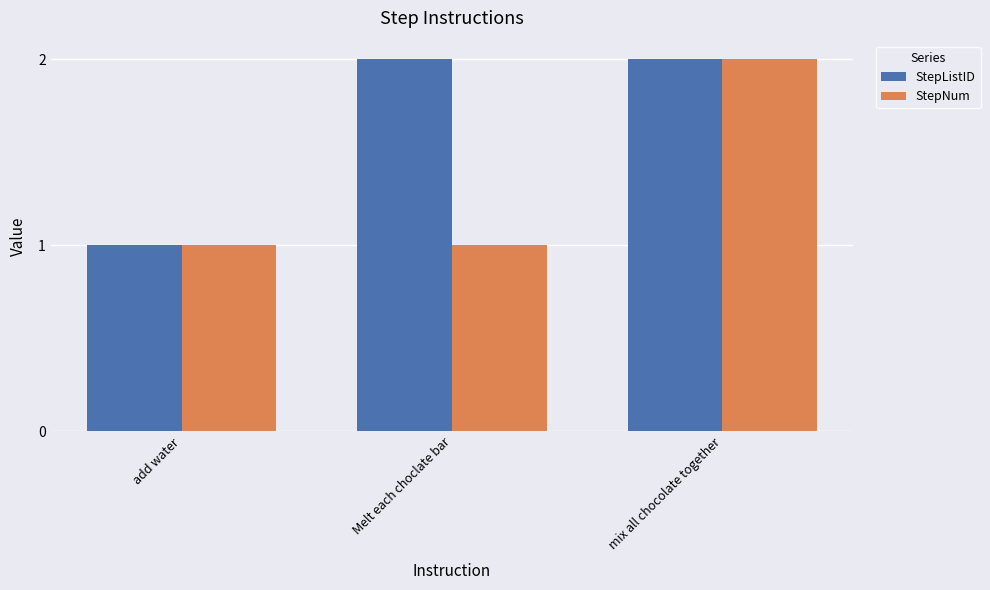

How many data points does each series have?

3